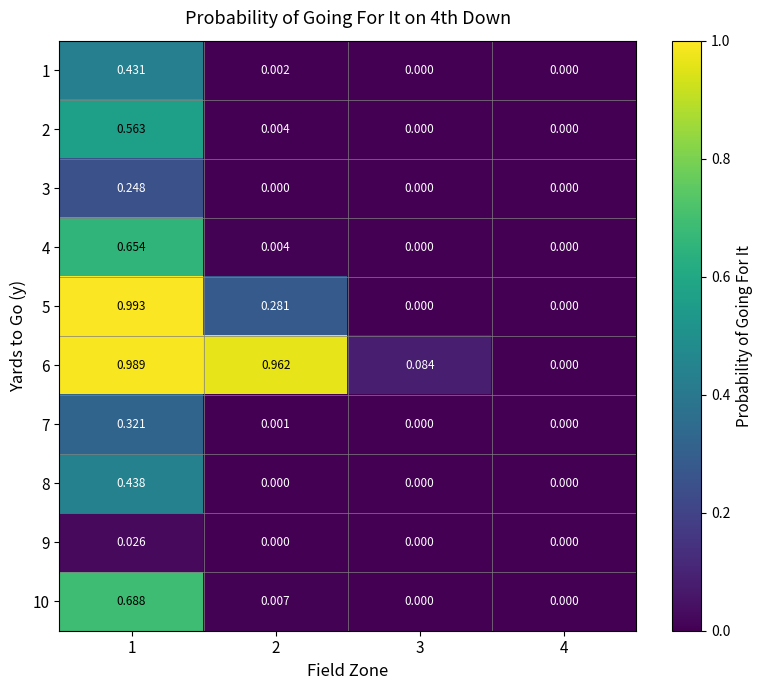

List the series in order of their peak value, highest first.

5, 6, 10, 4, 2, 8, 1, 7, 3, 9